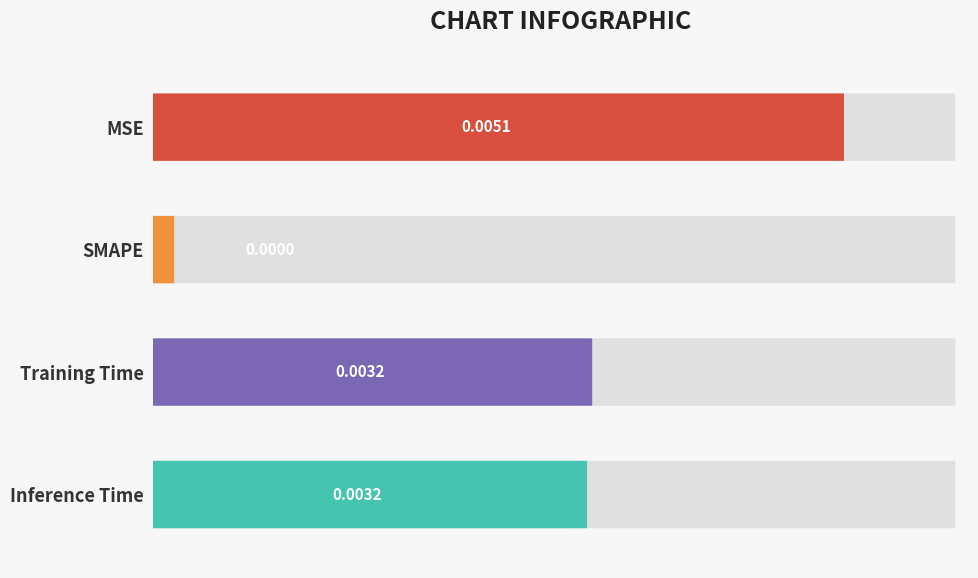

Between SMAPE and Inference Time, which is larger?

Inference Time